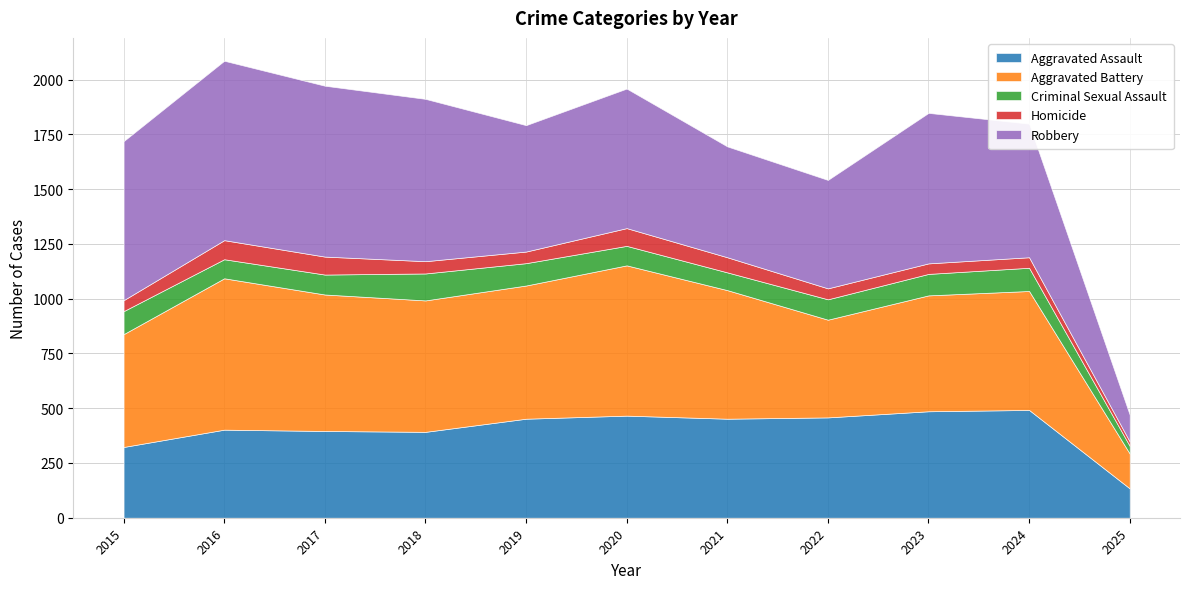

True or false: Robbery and Criminal Sexual Assault cross at least once.

False